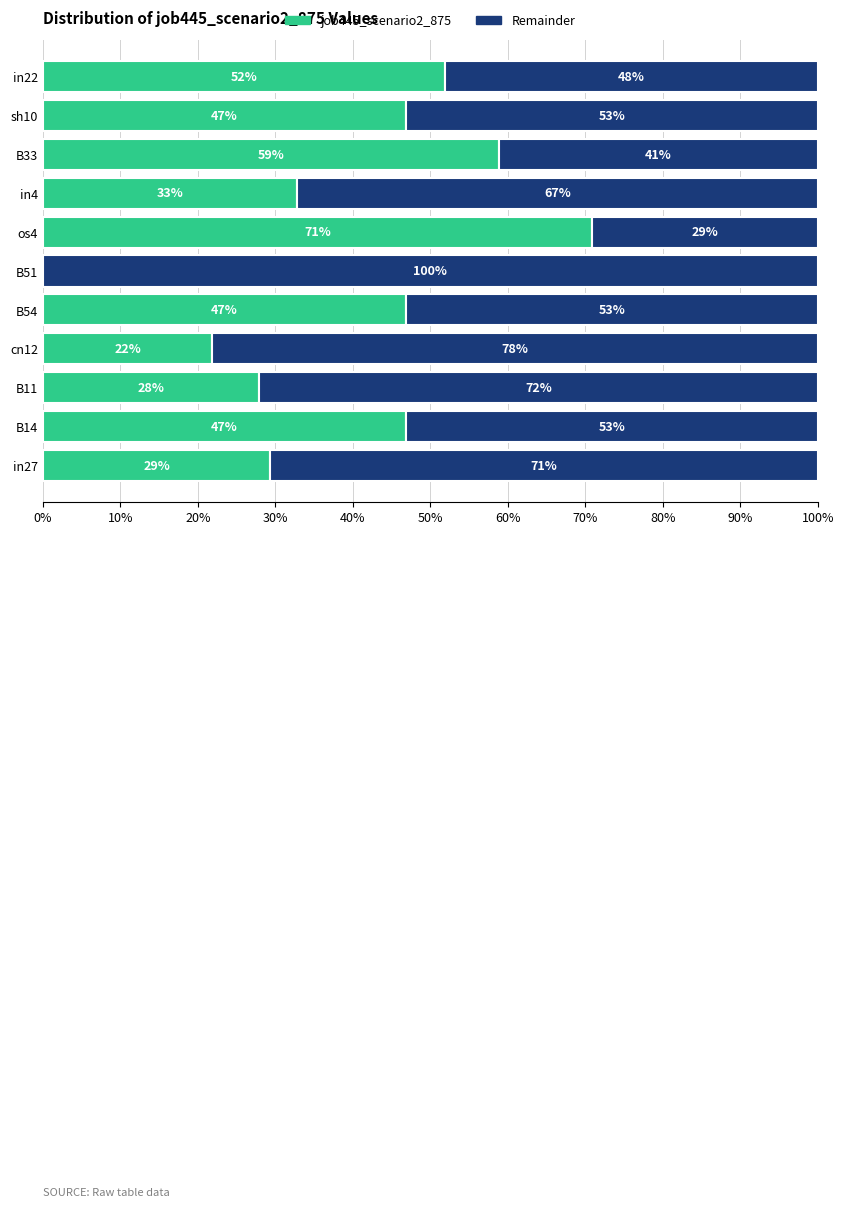

What position from the left is B14?

2